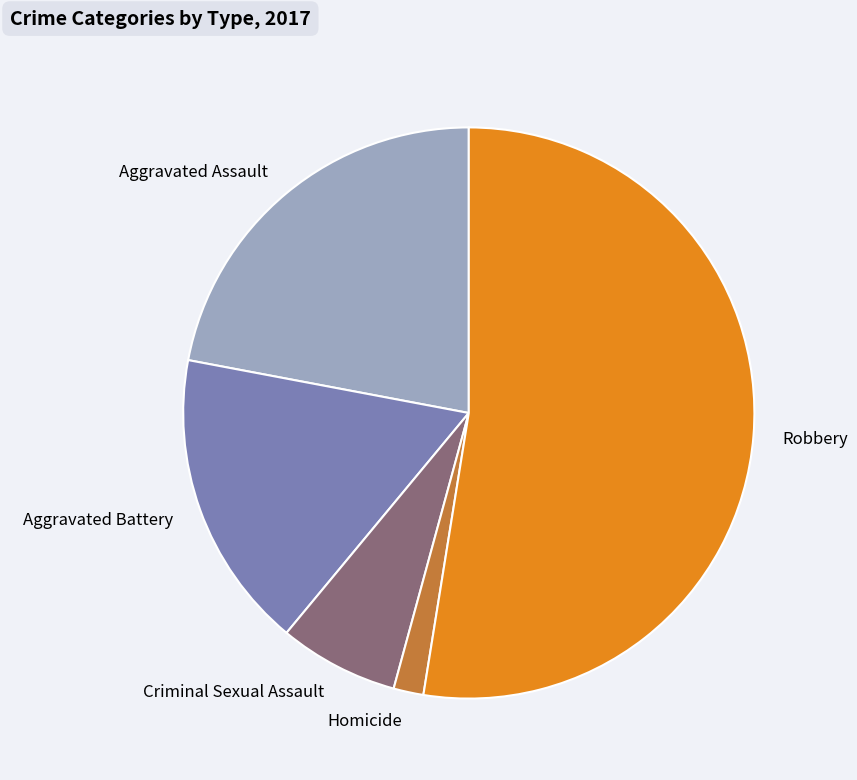

How many slices are in this pie chart?

5